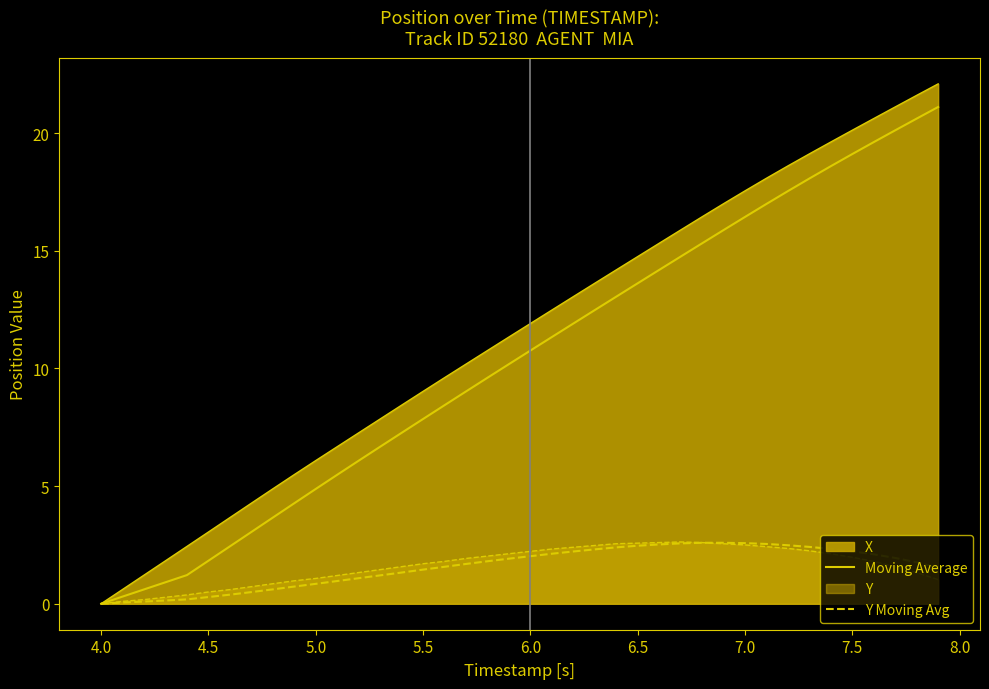

How many lines are shown in the chart?

4